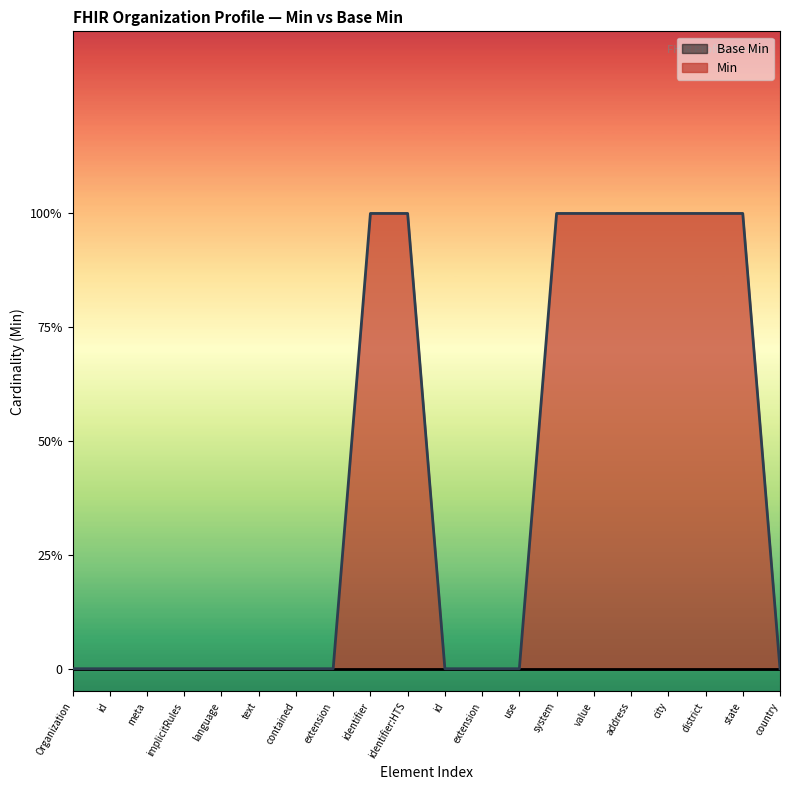

Reading left to right, extract all data points from this chart.

0	0	0	0	0	0	0	0	1	1	0	0	0	1	1	1	1	1	1	0